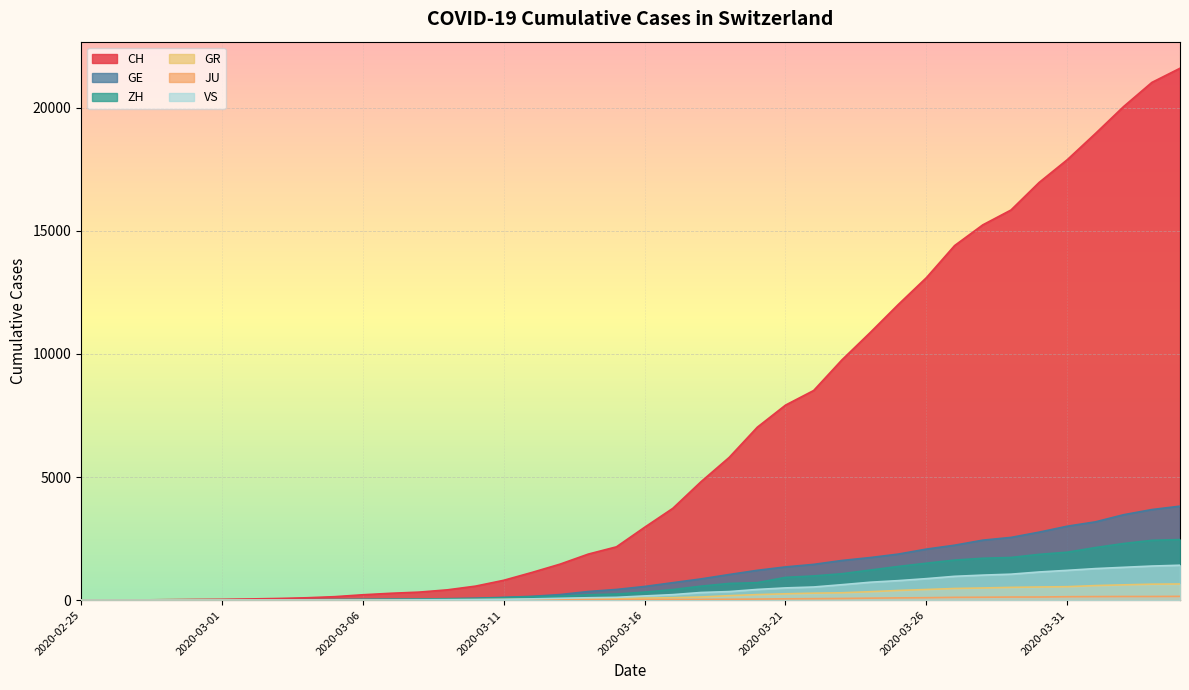

True or false: VS and GE cross at least once.

False